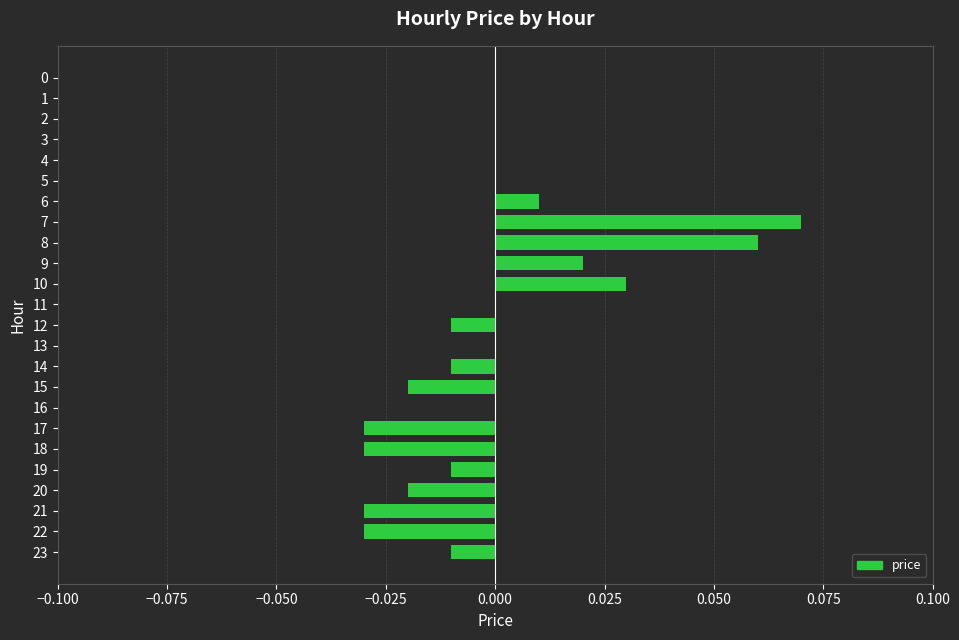

At which category does the chart reach its peak across all series?

7